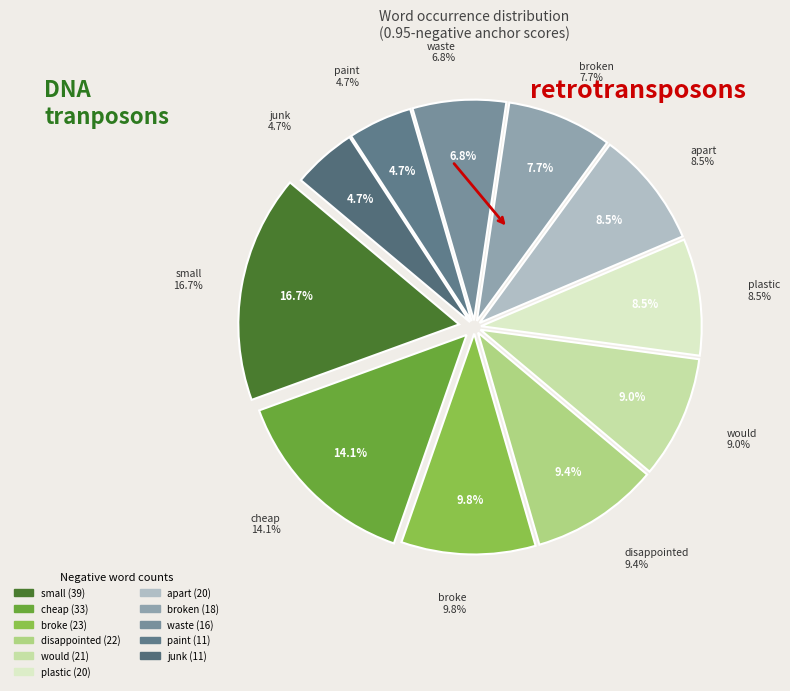

Is there a majority slice in this chart?

No